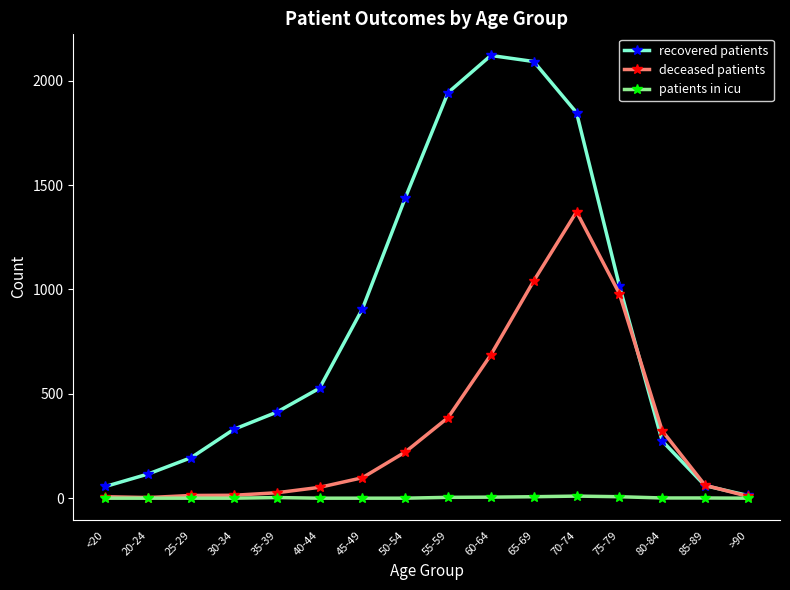

What is the sum of the deceased patients values at 65-69 and 60-64?

1728